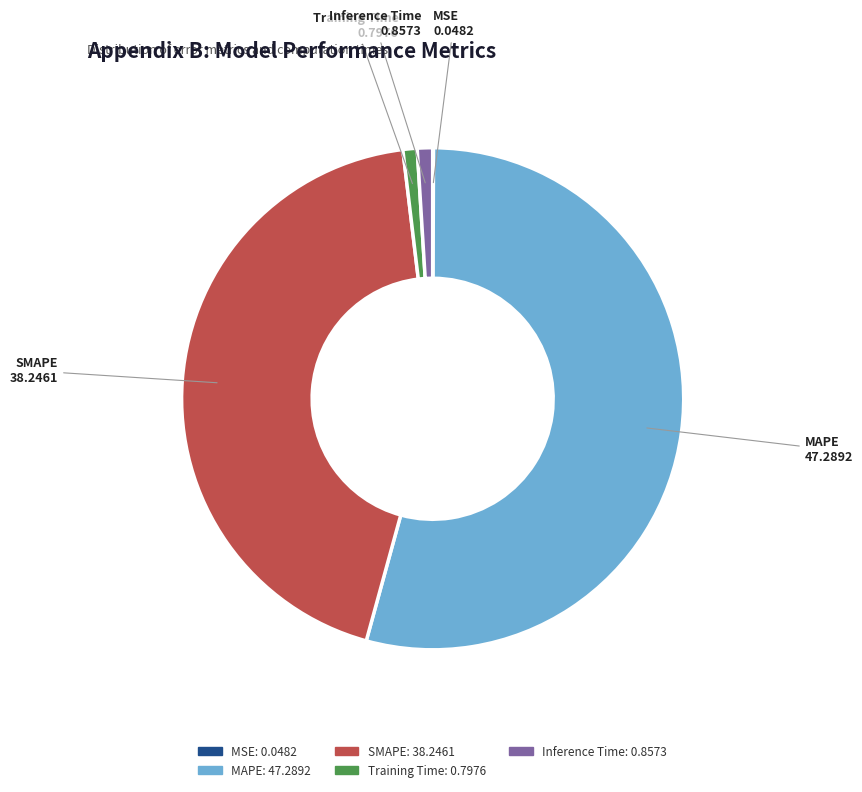

The Inference Time slice represents 7% of the pie. True or false?

False